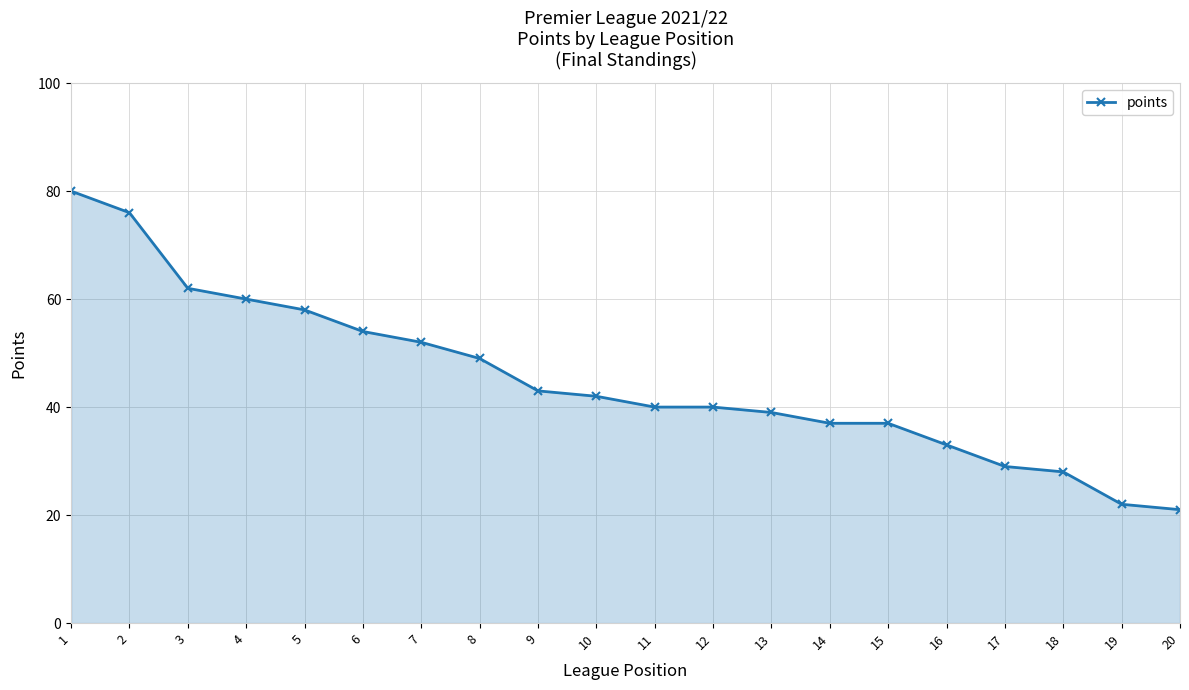

What is the change in value from 3 to 17?

-33